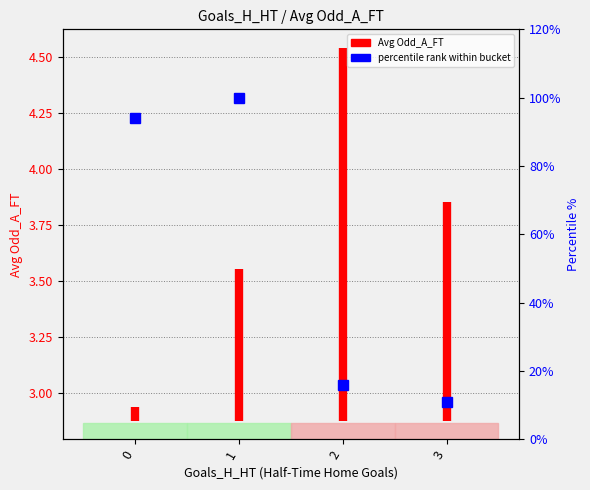

What is the value of the 1st point from the left?

2.9